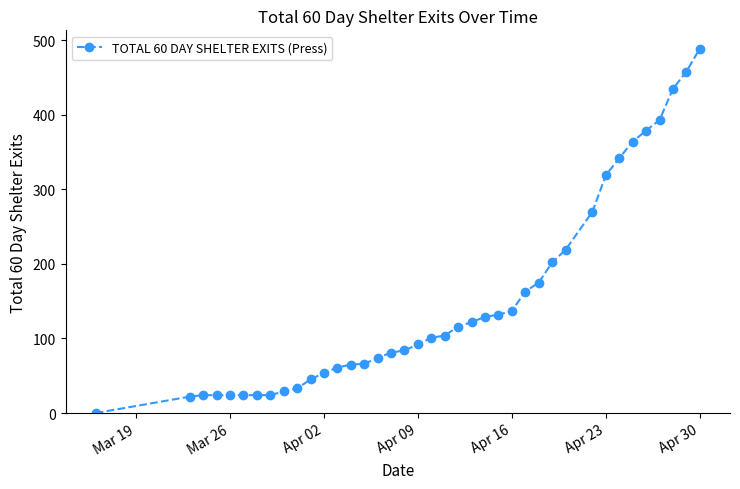

What is the difference between the maximum and minimum values?

489